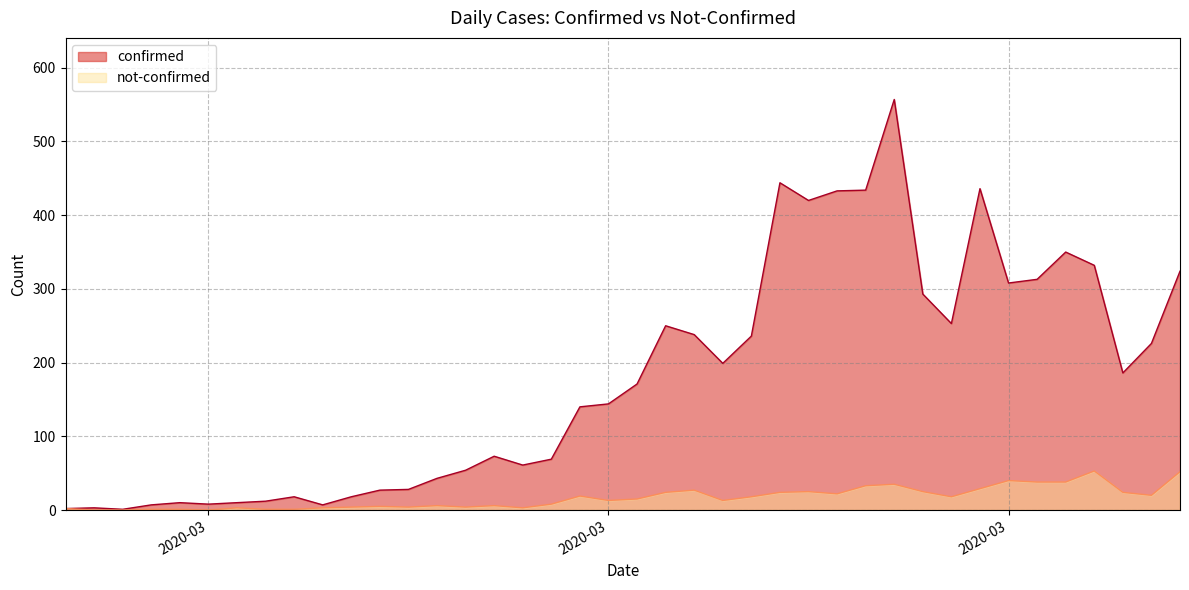

List the series in order of their overall mean, lowest first.

not-confirmed, confirmed